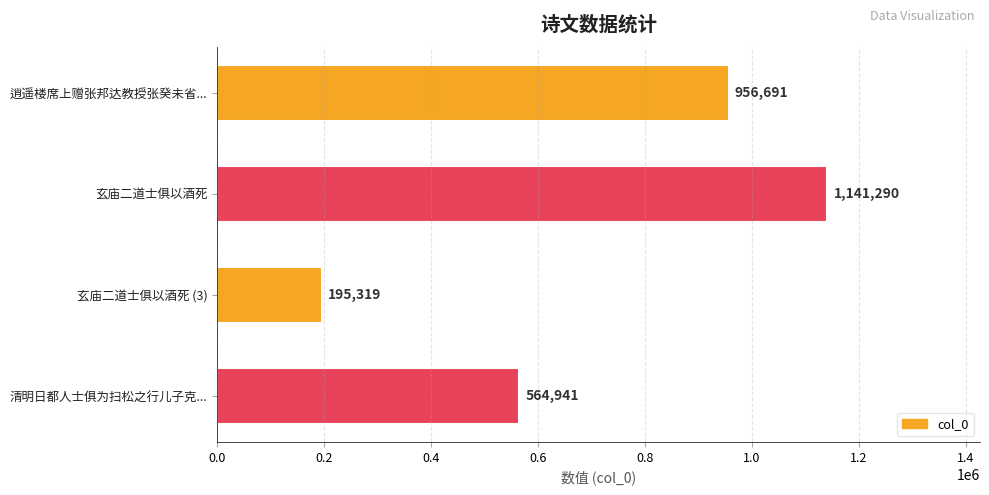

How many values are between 564941 and 1141290?

3